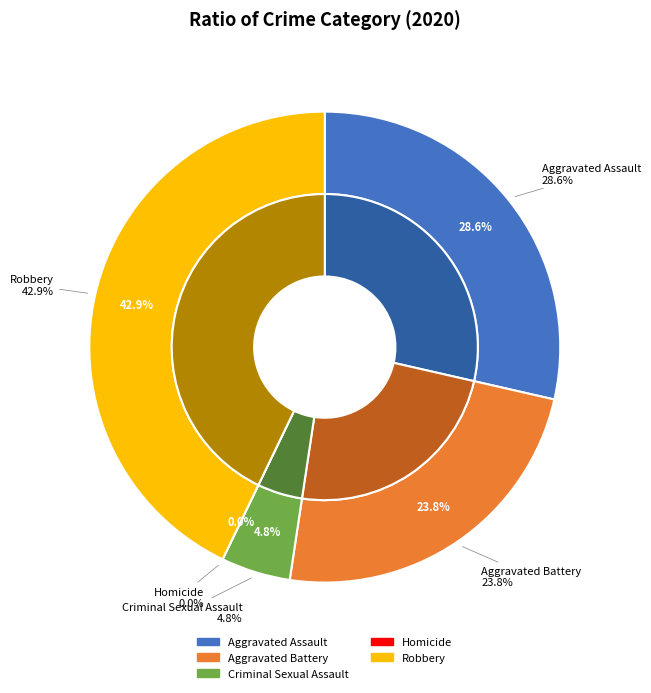

What is the change in value from Aggravated Battery to Robbery?

+4